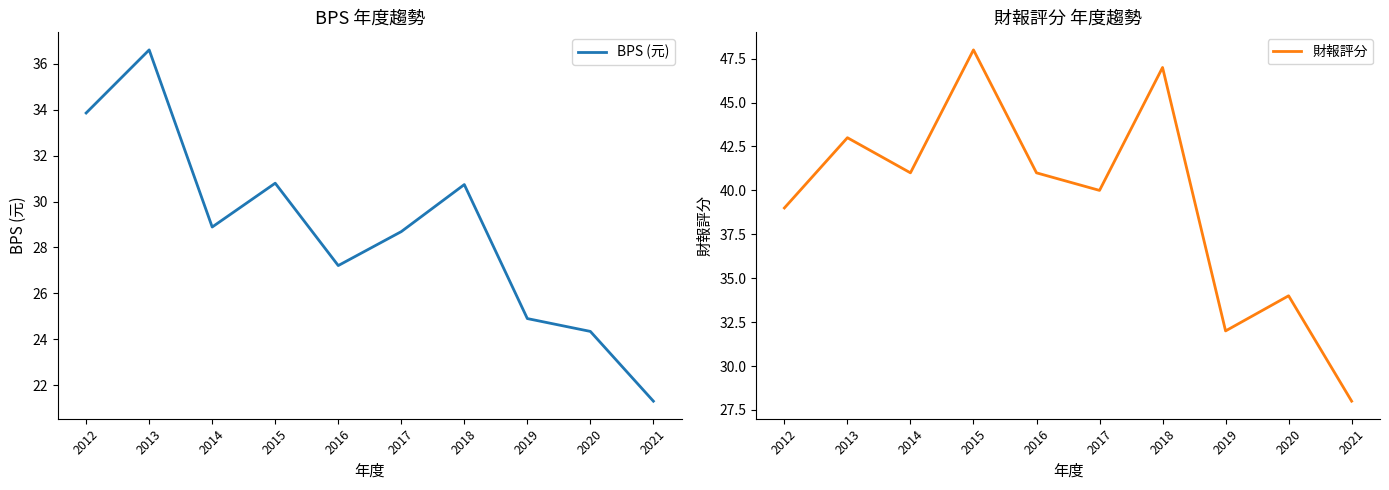

What is the value of the 財報評分 point at the 10th from the left?

28.0